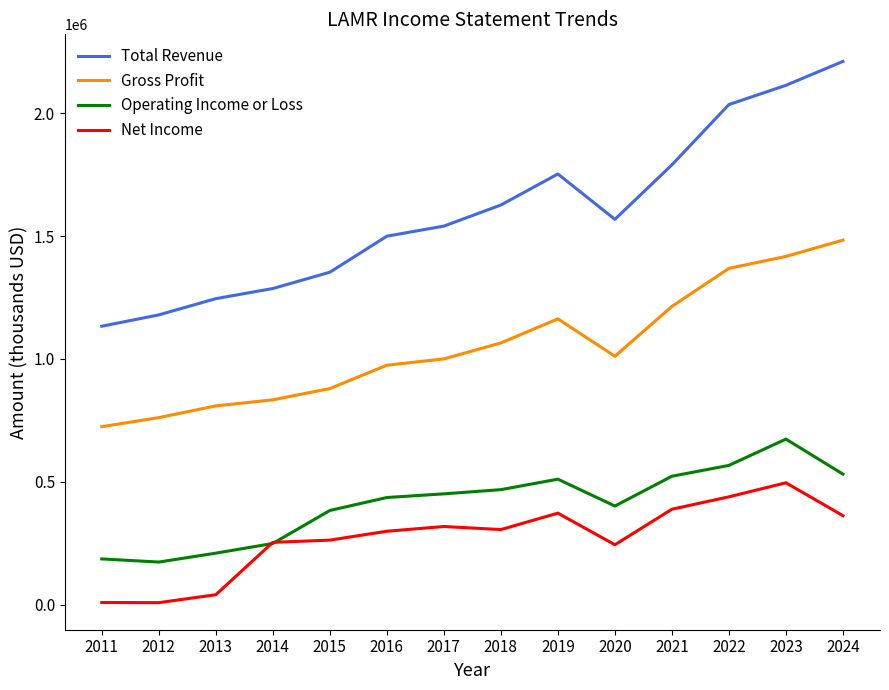

Which category has the lowest value in the Total Revenue series?

2011